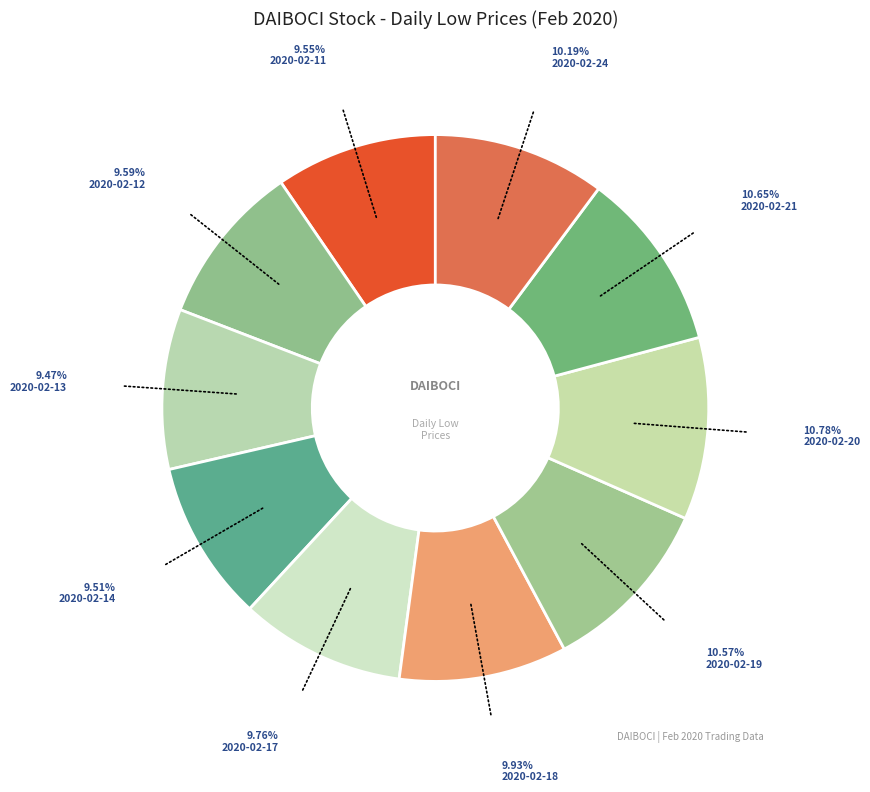

What percentage is the 2020-02-24 slice, to the nearest percent?

10%